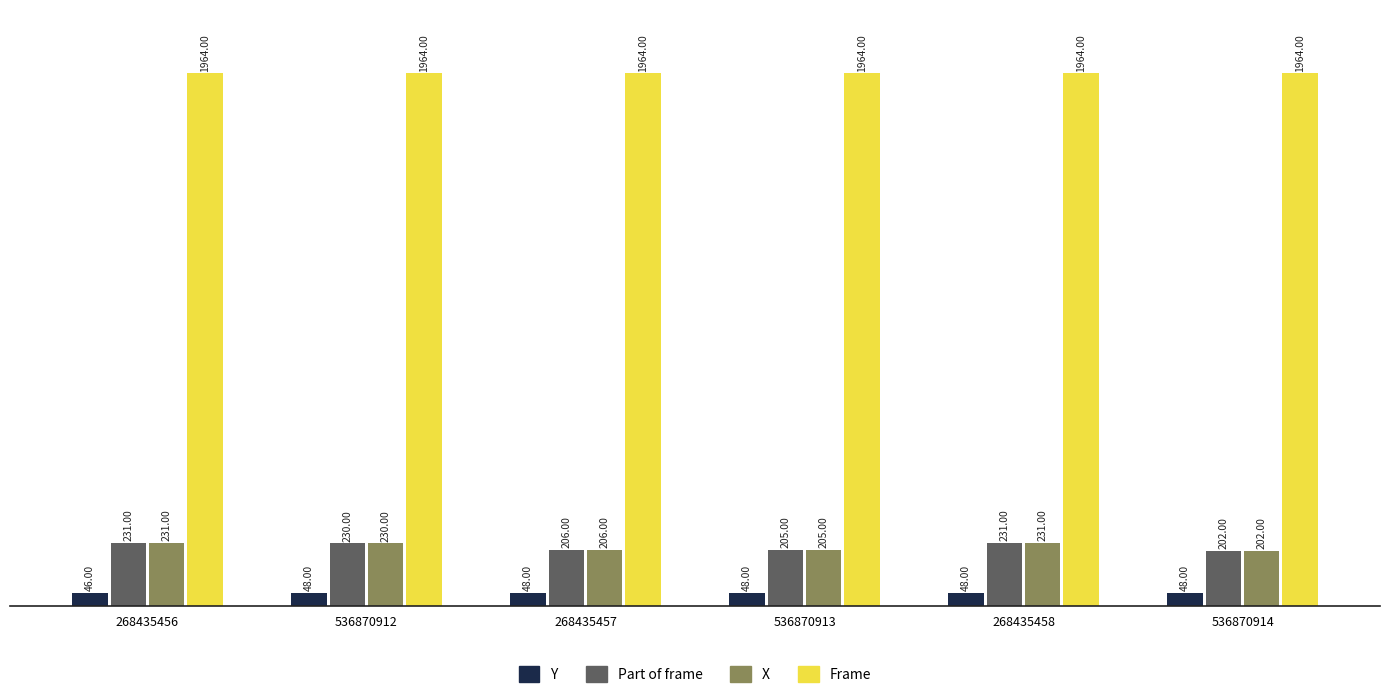

Reading right to left, extract all data points from this chart.

Y: 536870914=48	268435458=48	536870913=48	268435457=48	536870912=48	268435456=46
Part of frame: 536870914=202	268435458=231	536870913=205	268435457=206	536870912=230	268435456=231
X: 536870914=202	268435458=231	536870913=205	268435457=206	536870912=230	268435456=231
Frame: 536870914=1964	268435458=1964	536870913=1964	268435457=1964	536870912=1964	268435456=1964